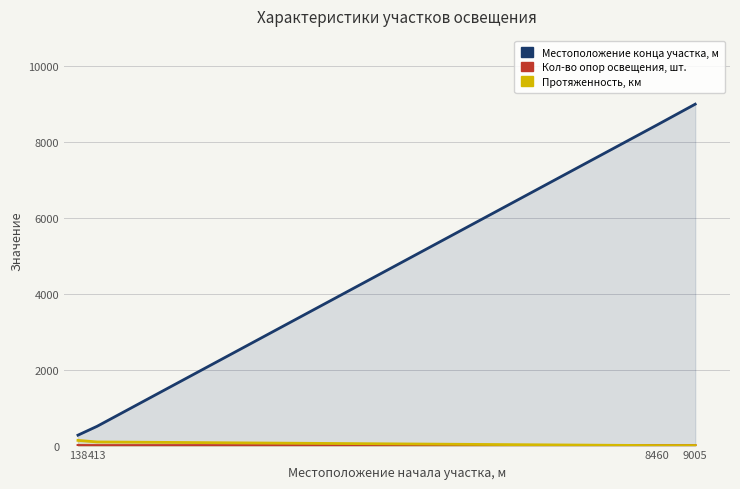

How many Протяженность, км values are between 0 and 137?

4